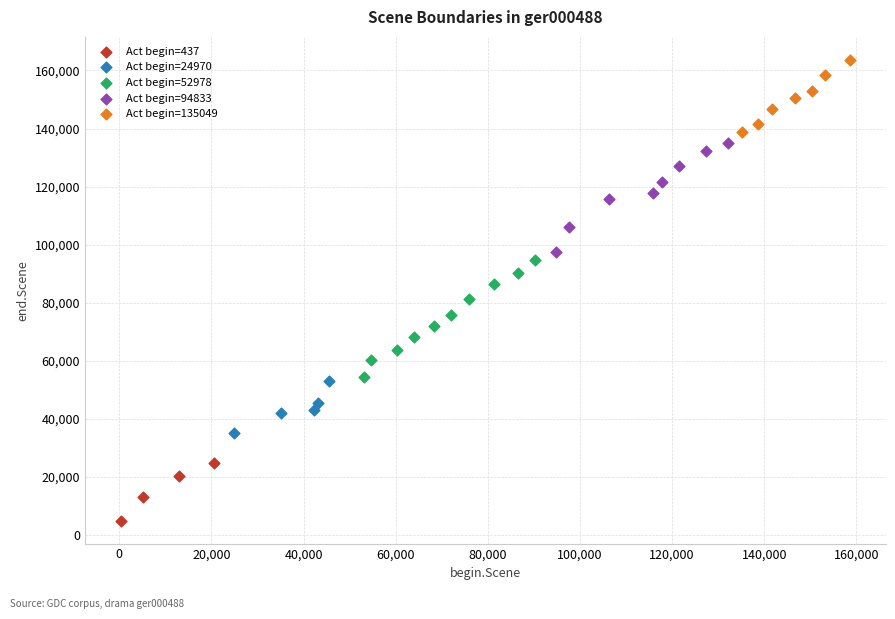

Which series contains the highest Y value?

Act begin=135049